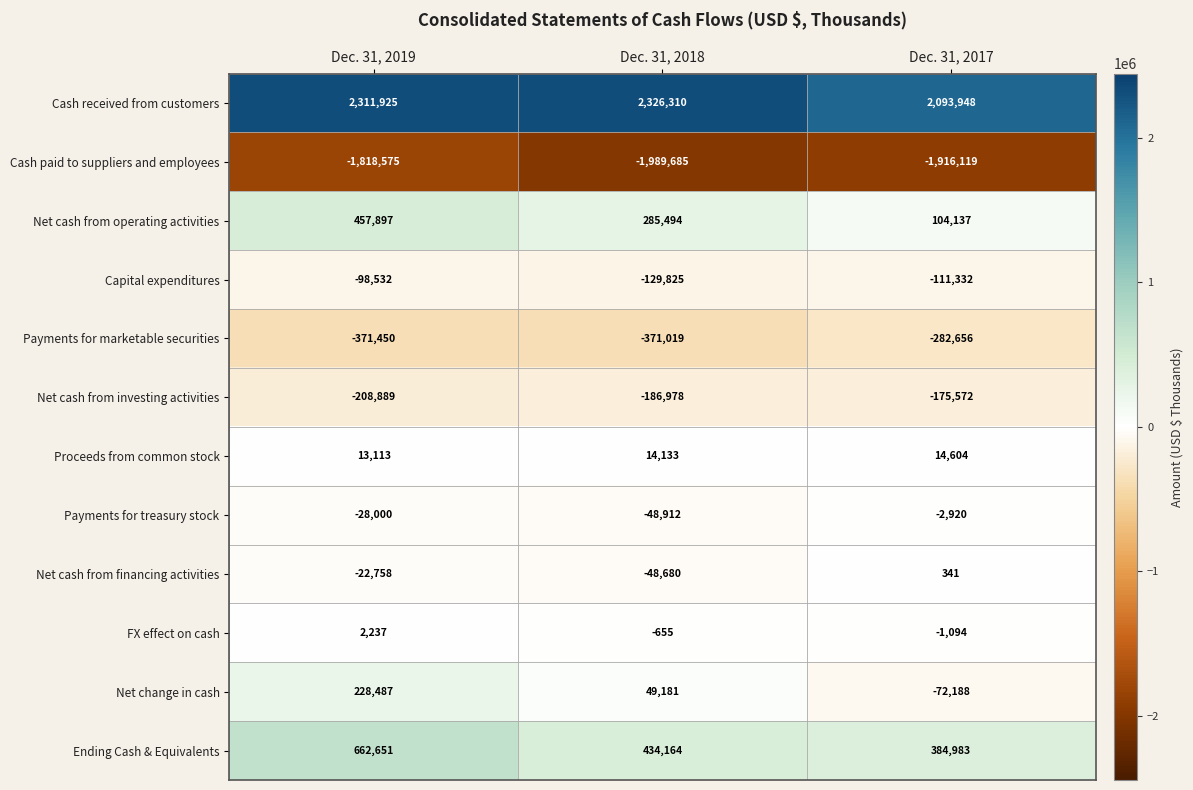

How many Net cash from financing activities values are between -48680 and 341?

3